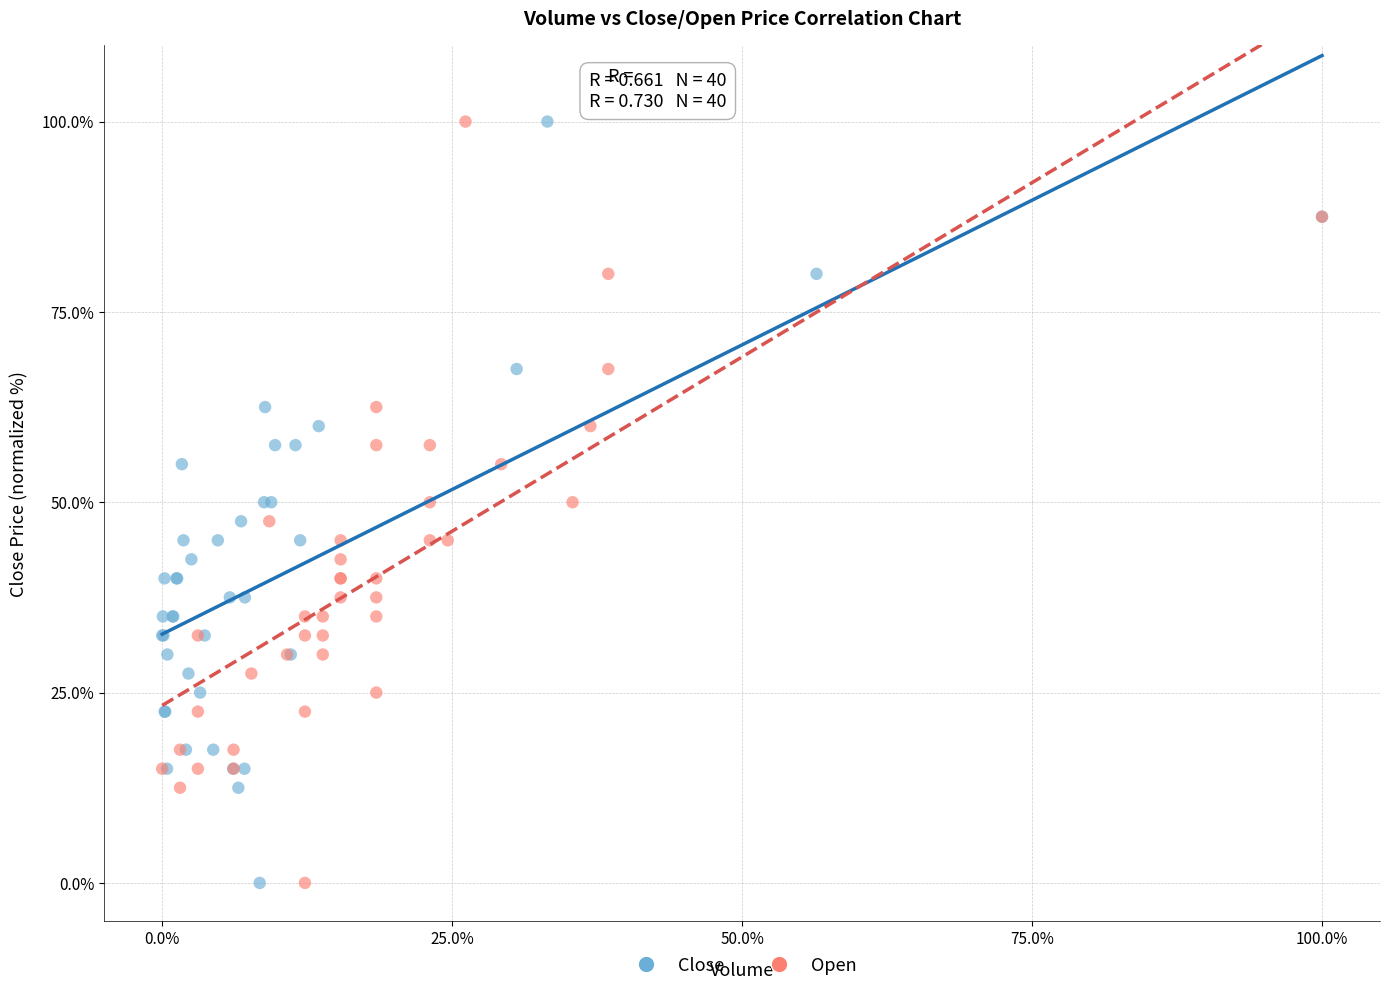

What are all the series names shown in the legend?

Close, Open